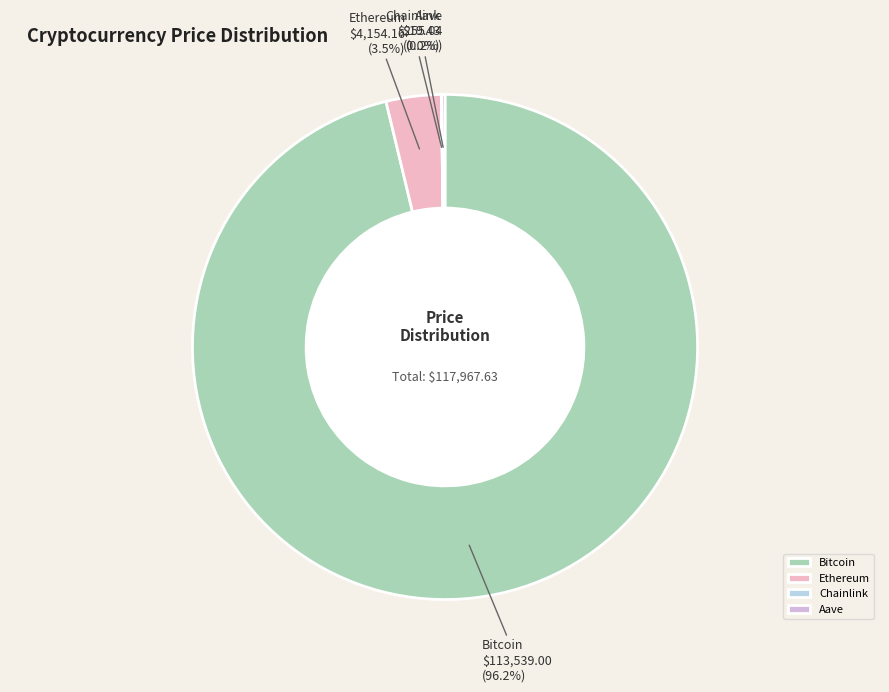

What is the majority slice?

Bitcoin